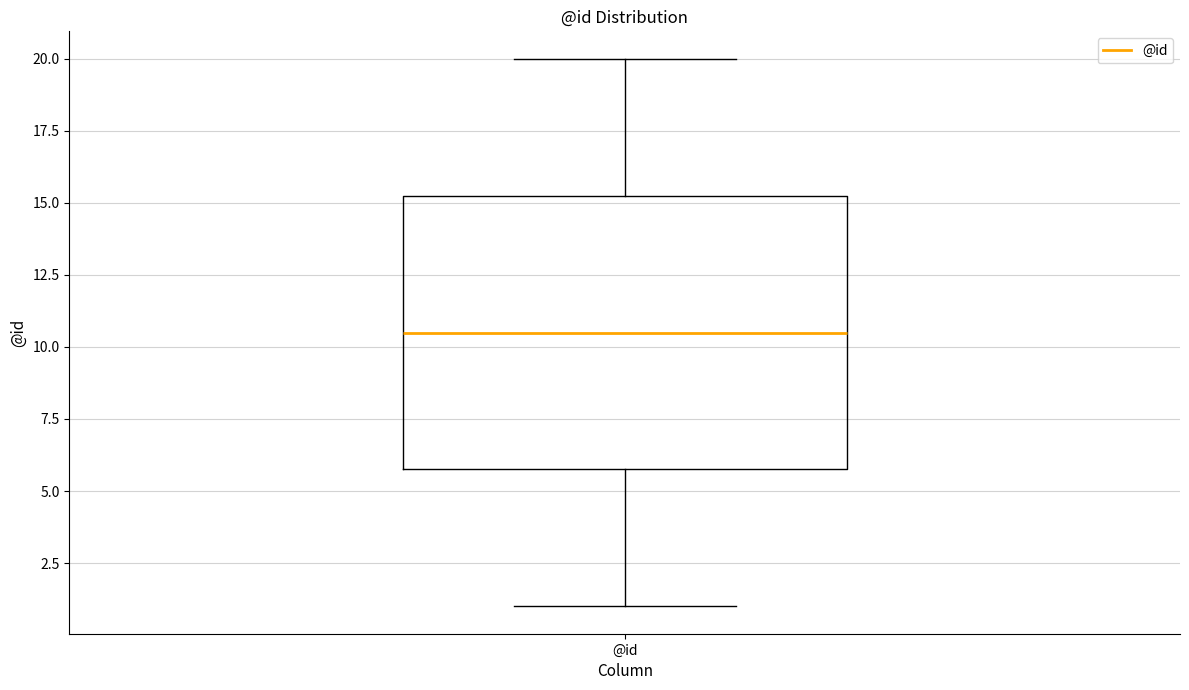

Where does the upper whisker of the box for @id end on the y-axis? The values are not printed on the chart, so give them approximately, as read against the axis.

20.0